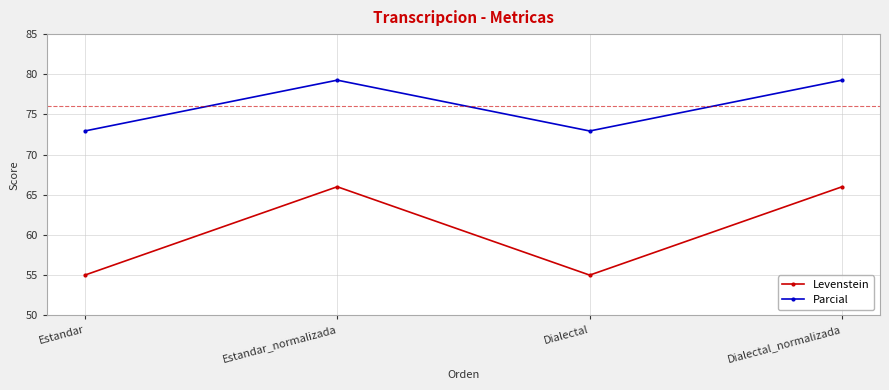

How many values in the Levenstein series exceed 65?

2